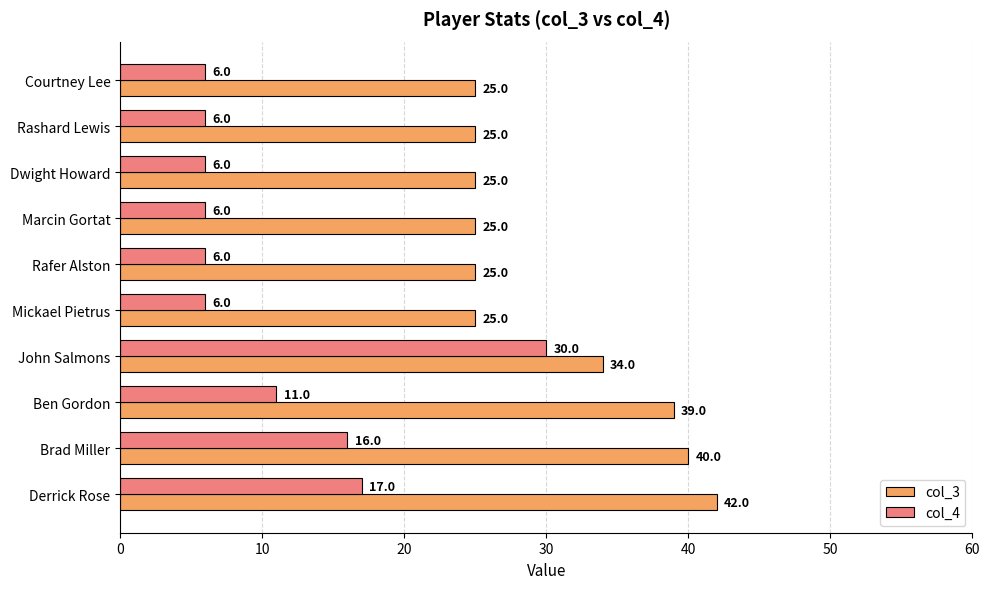

What is the highest value of the col_4 series?

30